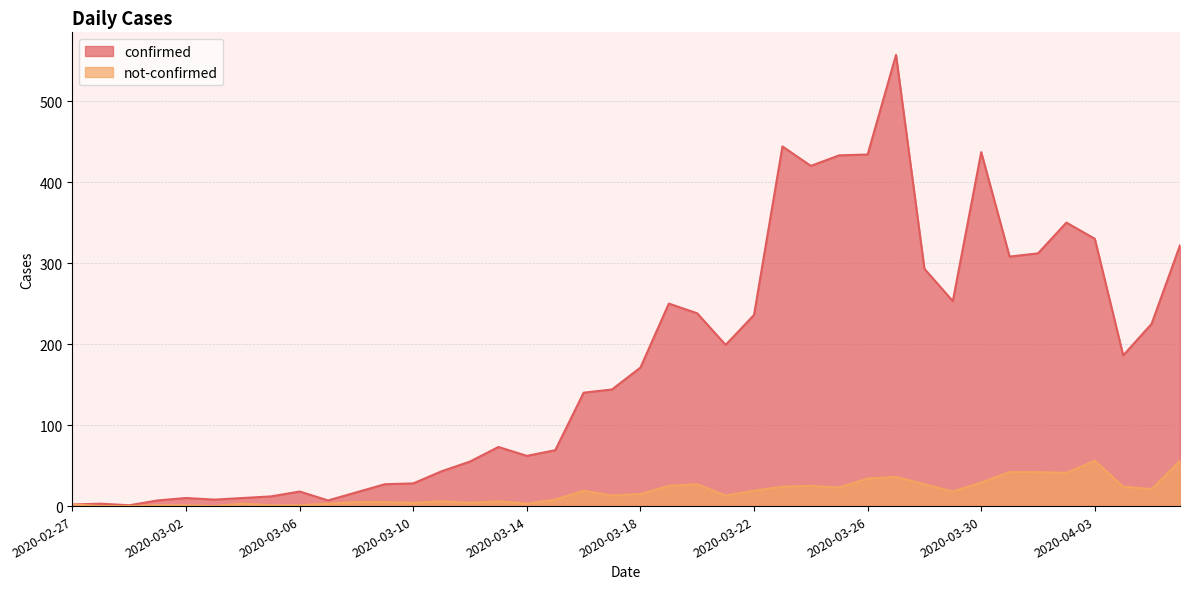

What is the sum of all not-confirmed values?

682